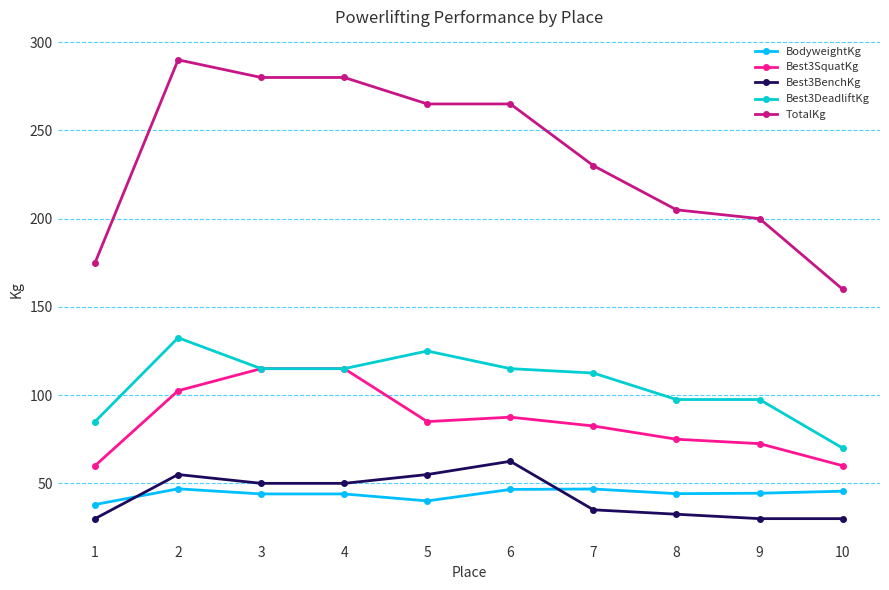

Which series has the largest range (max minus min)?

TotalKg